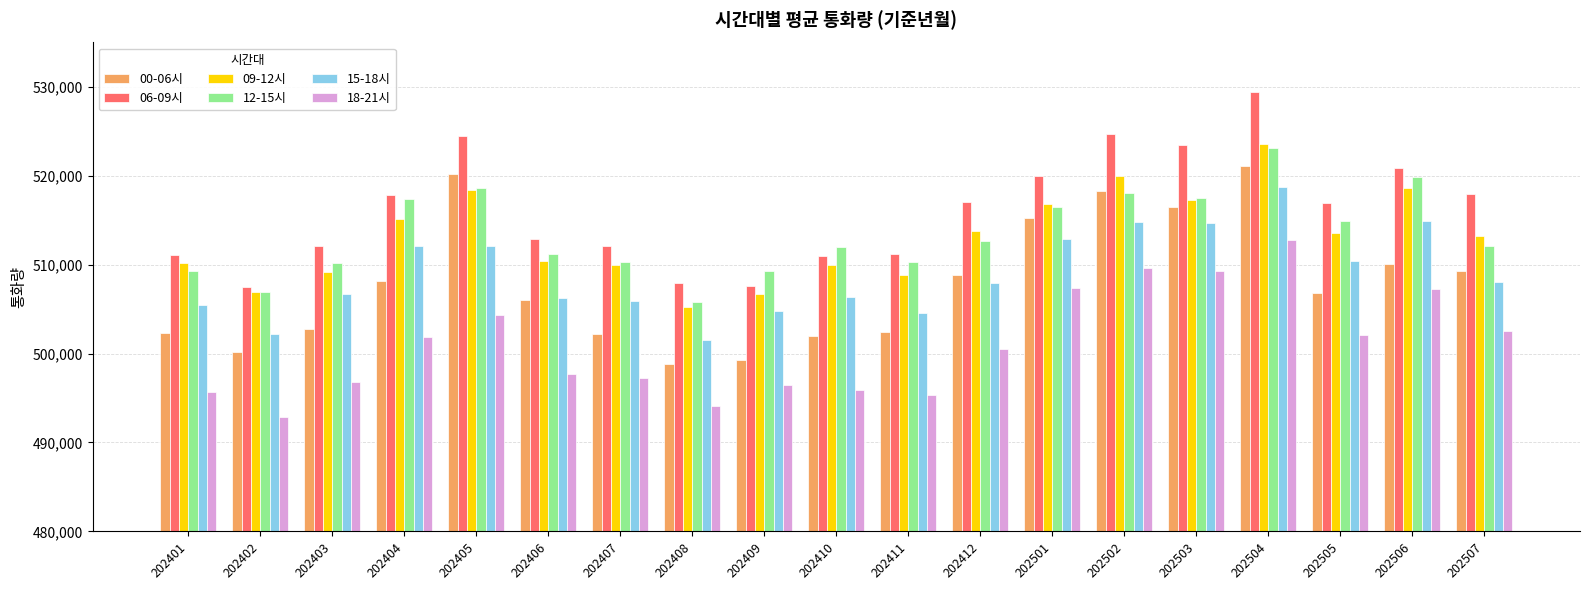

At which label does 00-06시 first exceed 506778?

202404